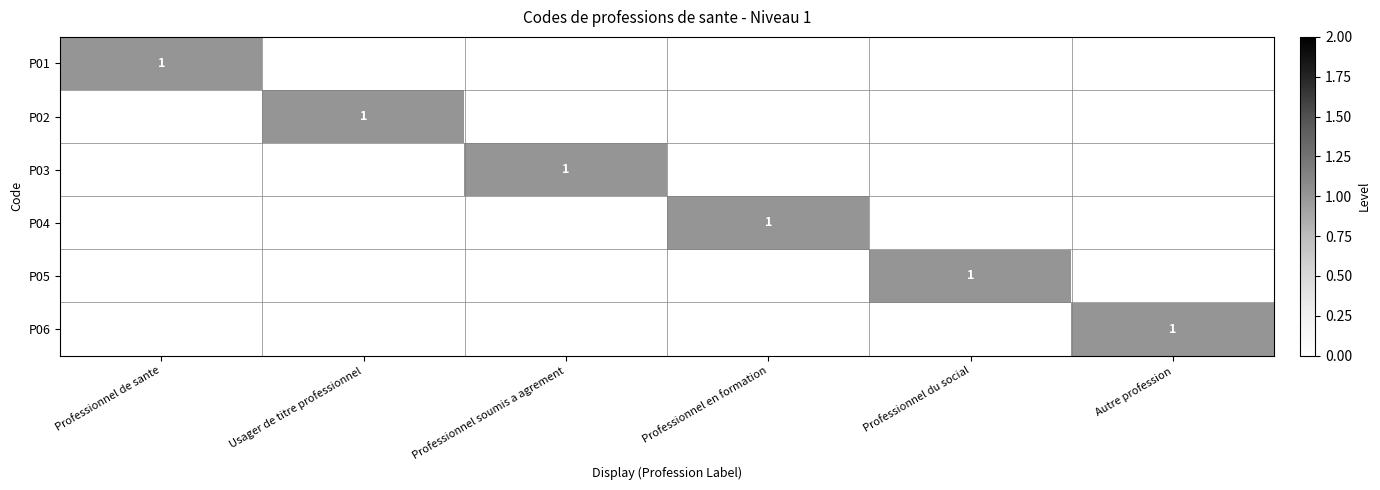

Between Professionnel du social and Professionnel de sante, which is larger?

Professionnel de sante